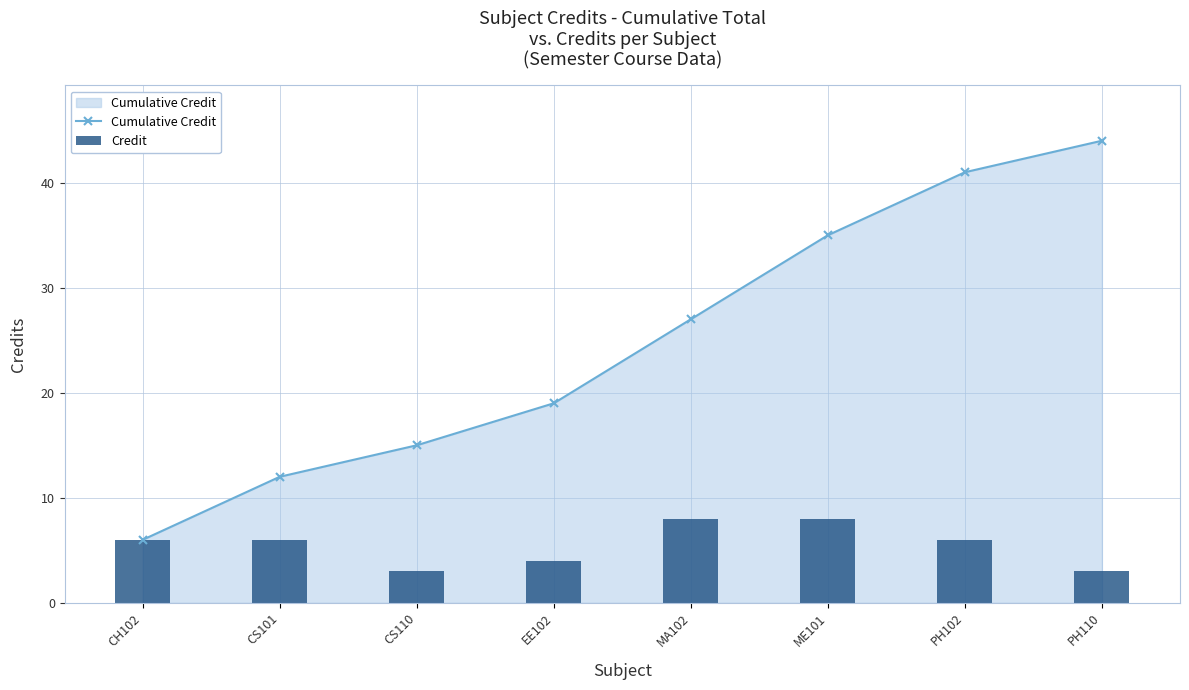

Rank the series at EE102 from lowest to highest value.

Credit, Cumulative Credit